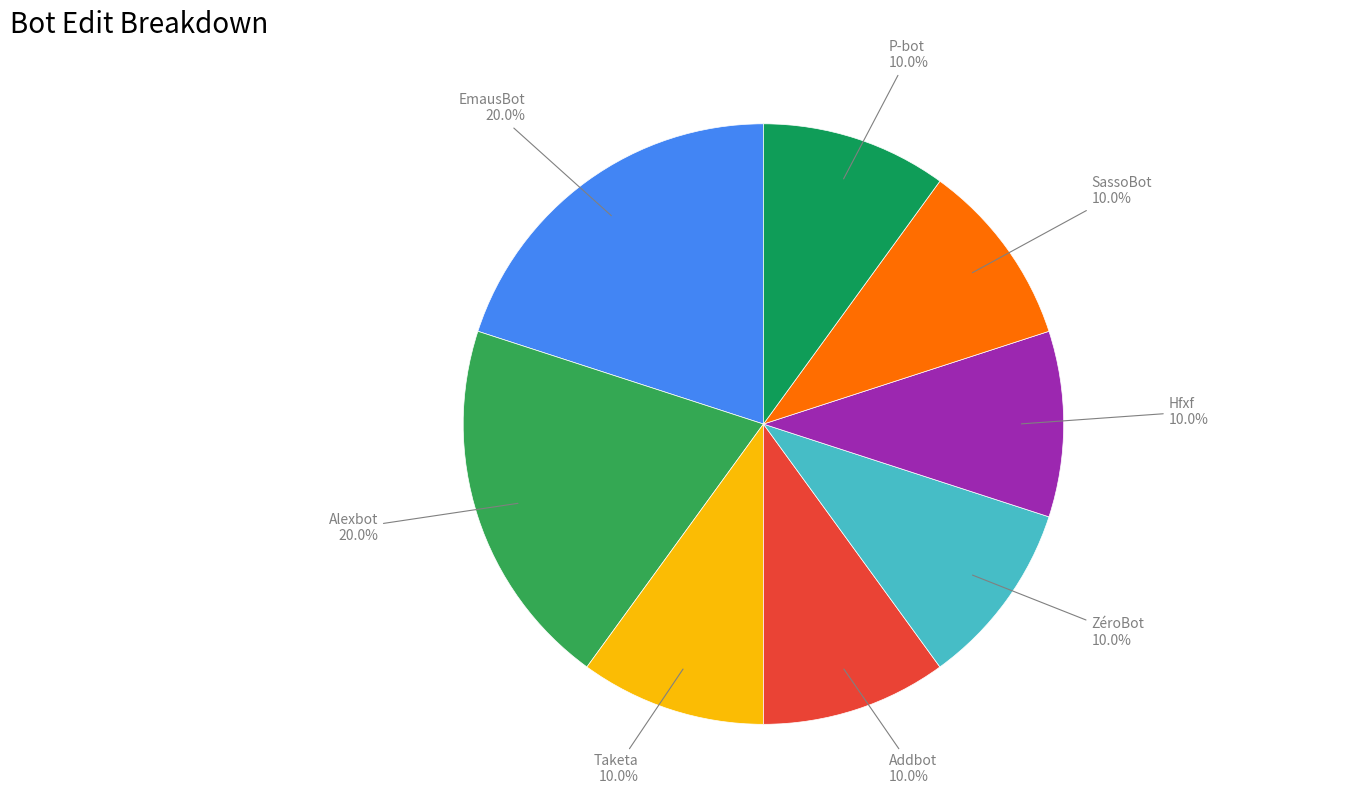

To the nearest percent, what is the combined percentage of P-bot and ZéroBot?

20%